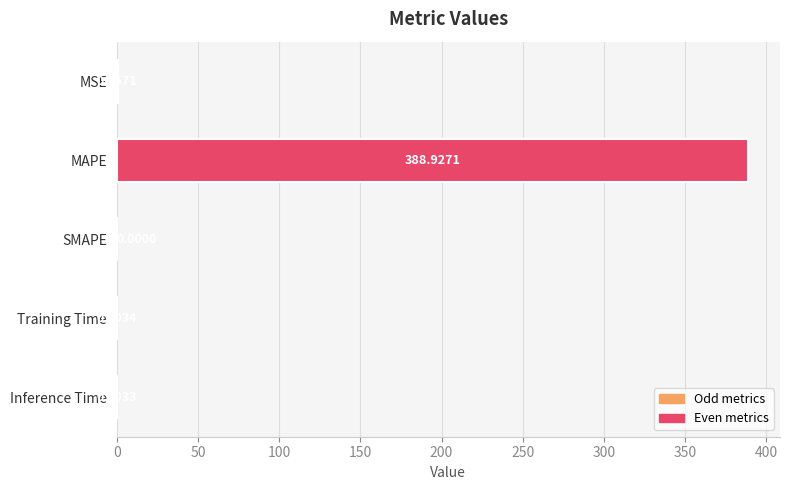

How many positive values are there?

4